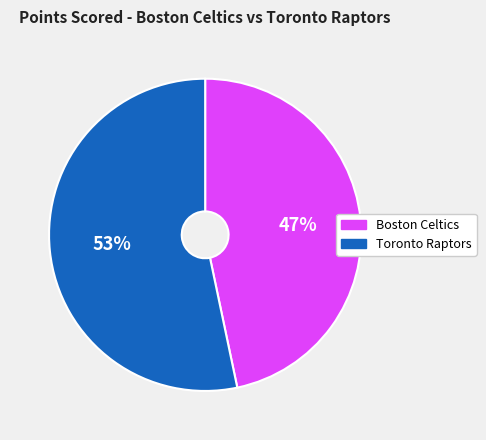

Which category accounts for the majority?

Toronto Raptors